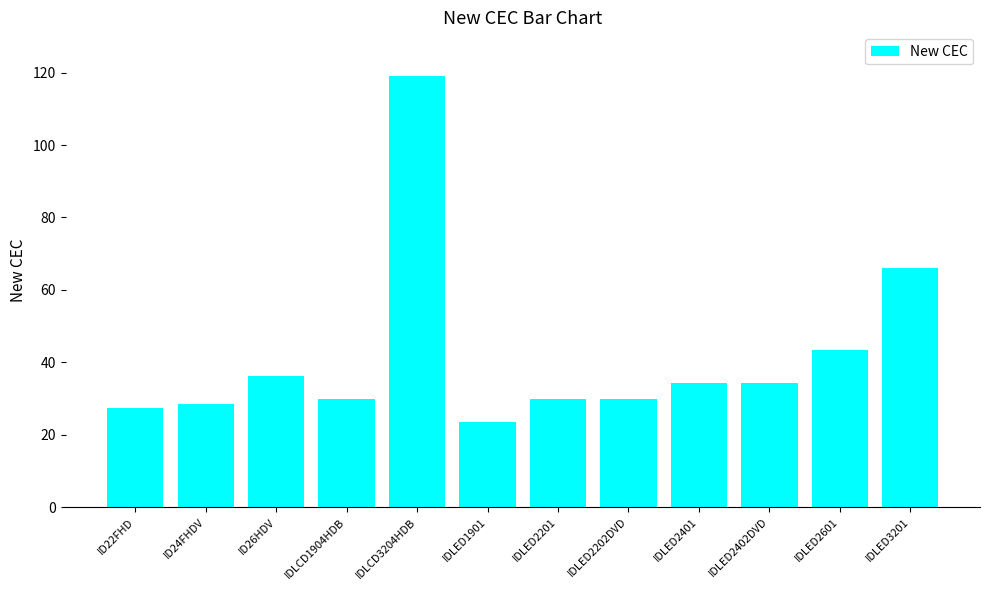

How many data points are less than 34?

6